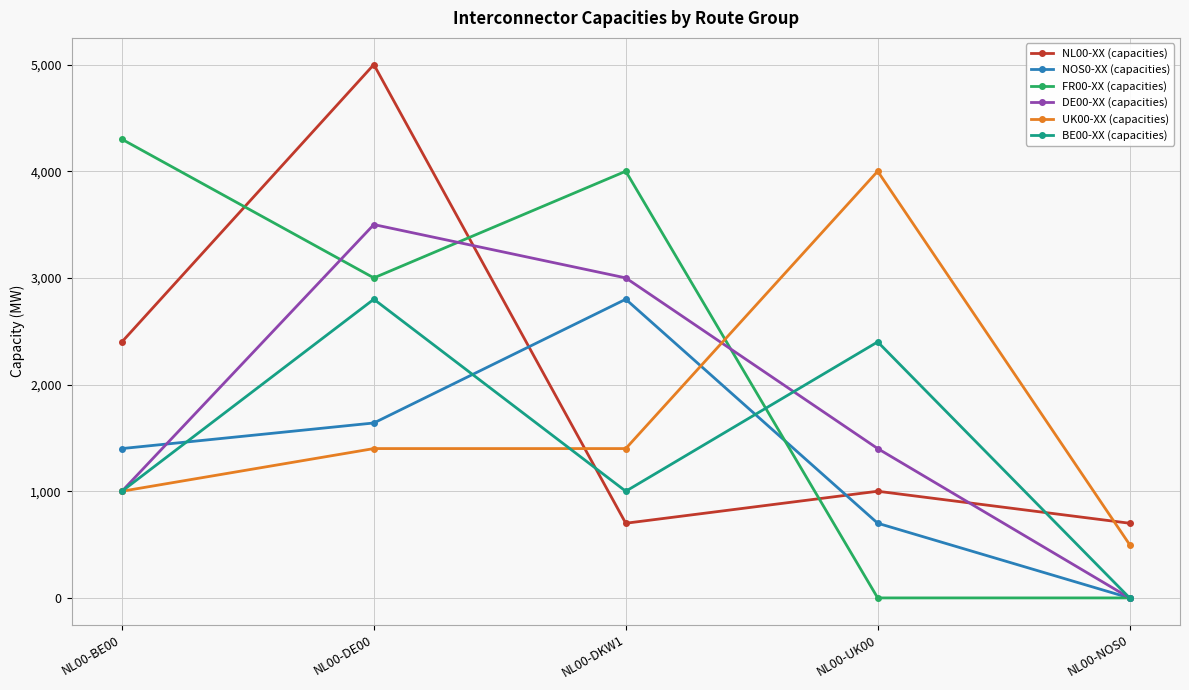

What is the total value across all series at NL00-DKW1?

12900